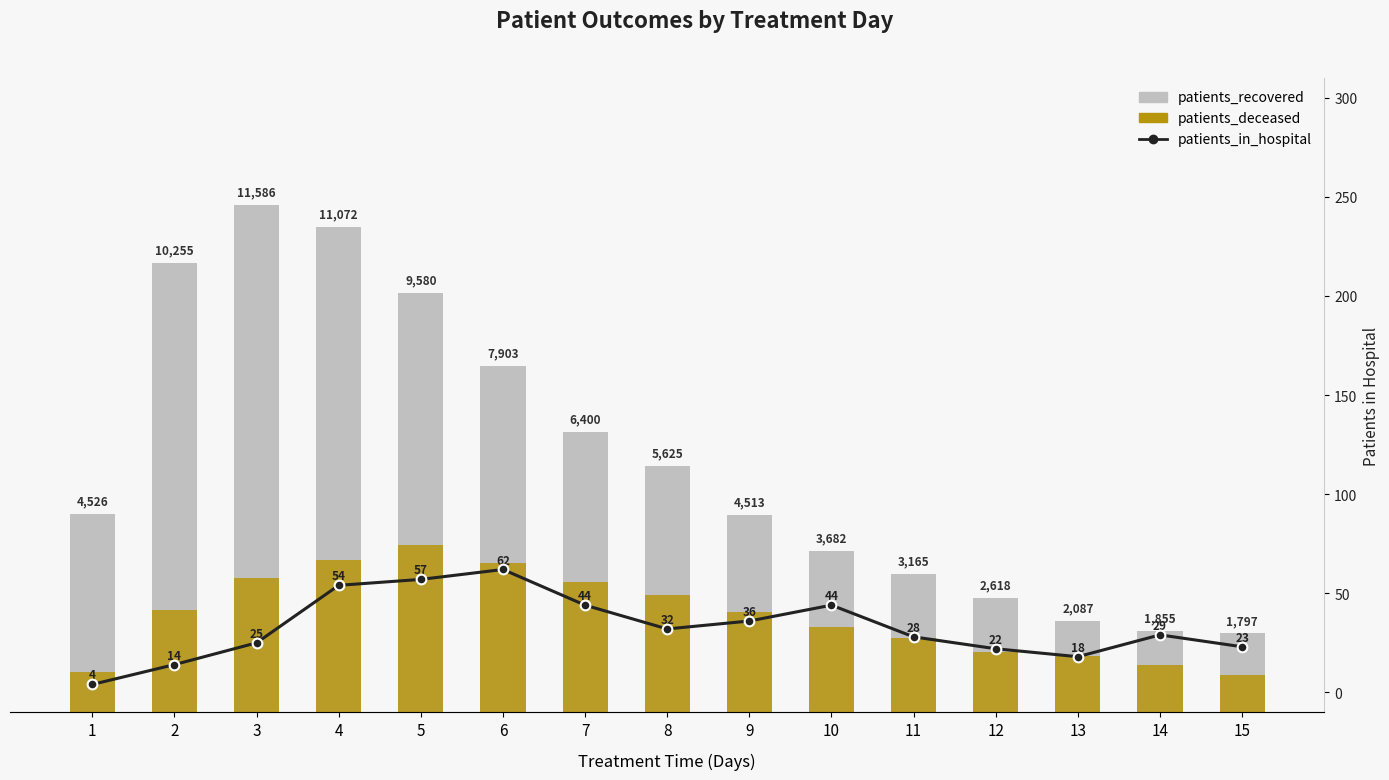

List the series in order of their peak value, lowest first.

patients_in_hospital, patients_deceased, patients_recovered